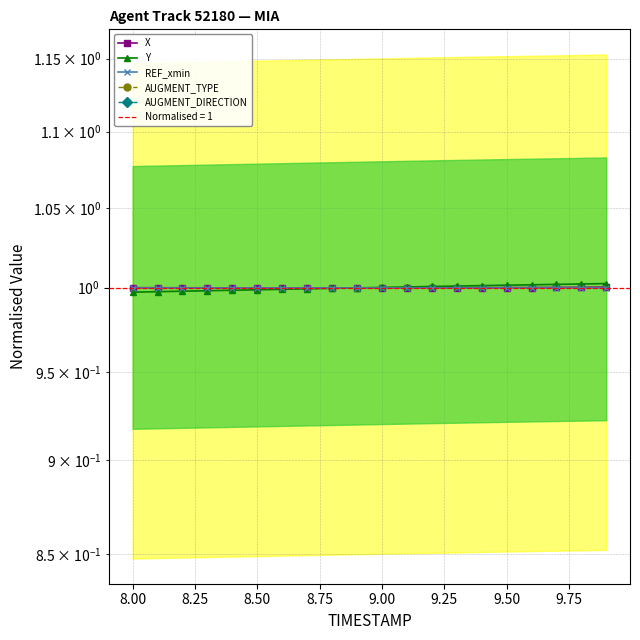

True or false: REF_xmin has more than 0 interior local peaks.

False